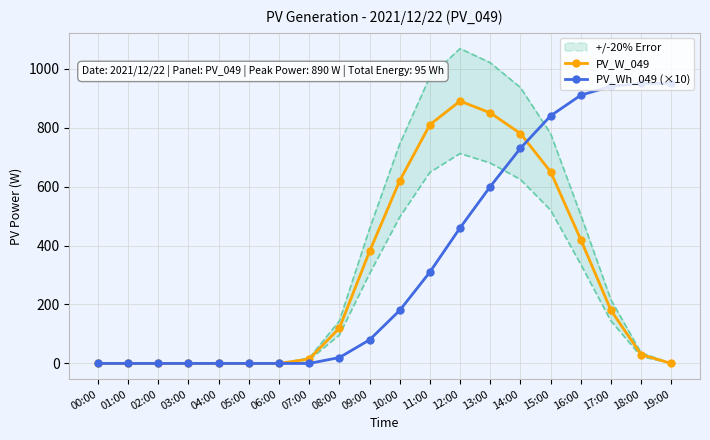

Between 06:00 and 11:00, which series saw the biggest shift?

PV_W_049